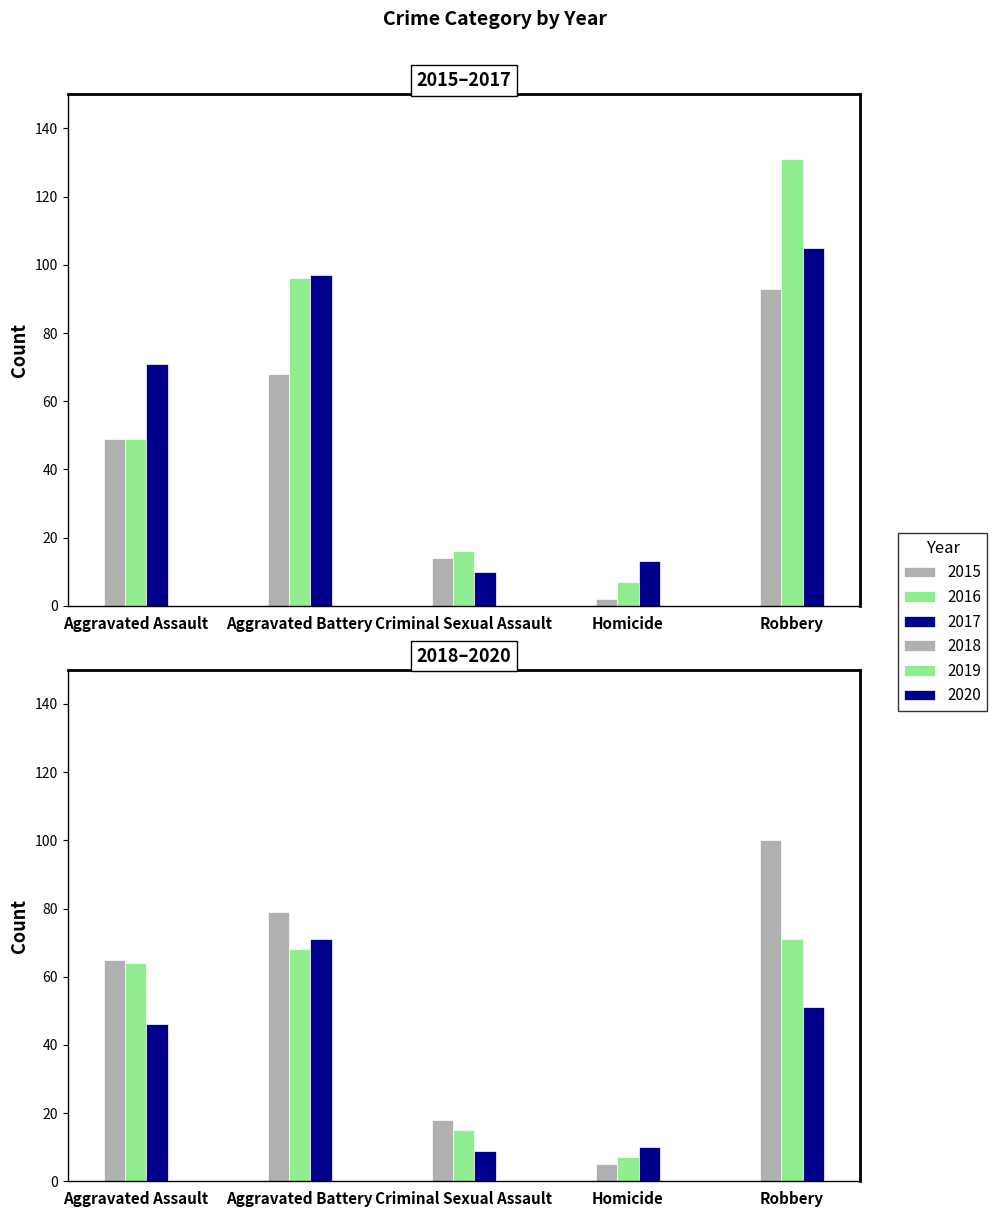

At which category is the sum across all series the highest?

Robbery